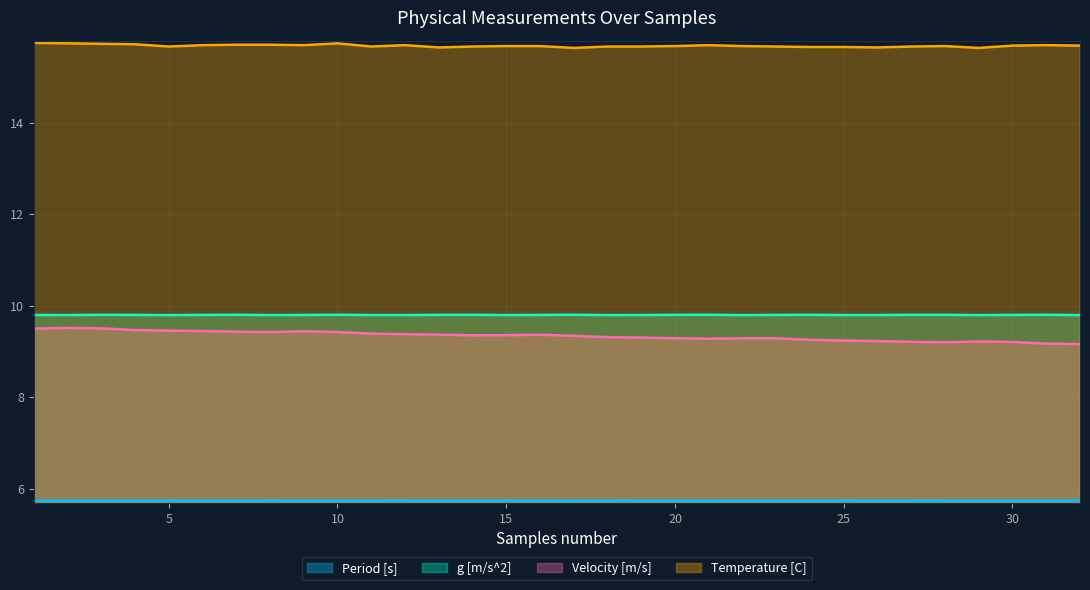

Is it true that Velocity [m/s] equals 9.4 at 7?

True